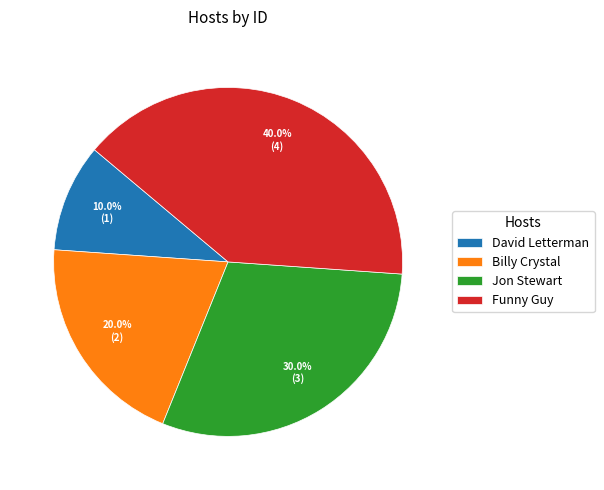

What percentage is the Jon Stewart slice, to the nearest percent?

30%